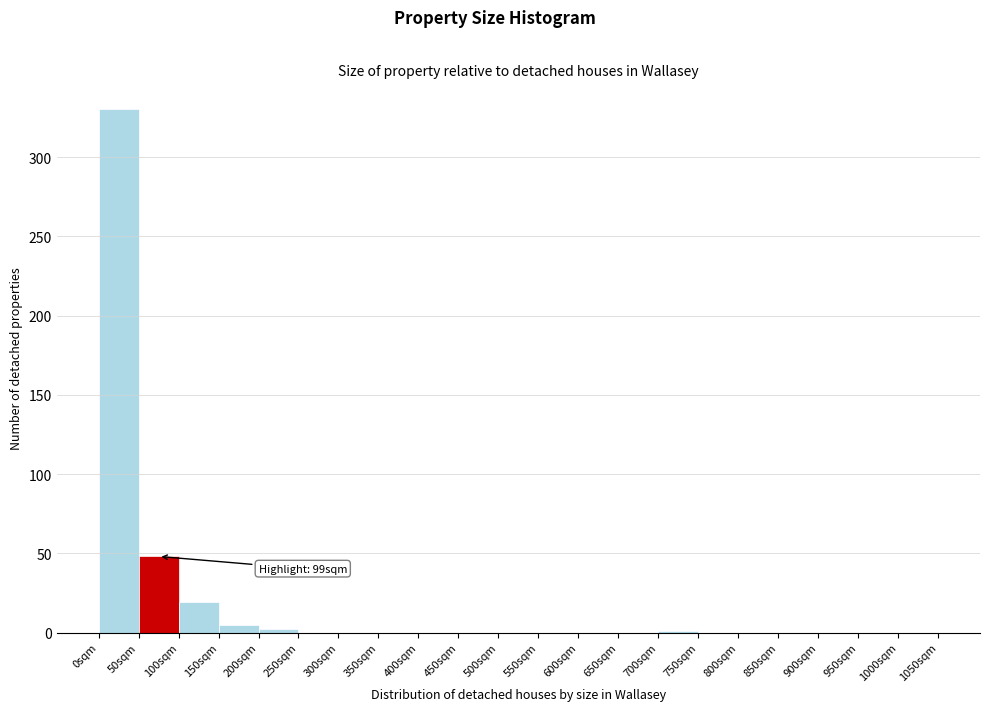

Over which range of the x-axis is the bar tallest?

0 to 50